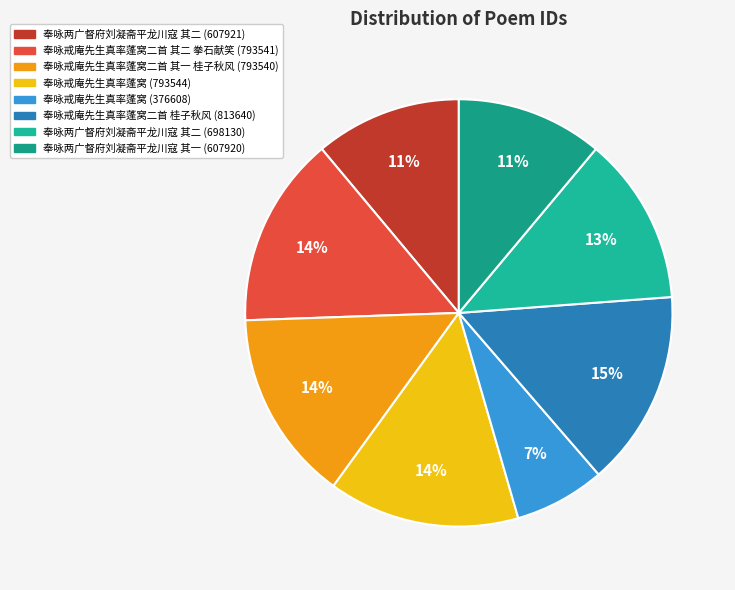

How many slices are in this pie chart?

8